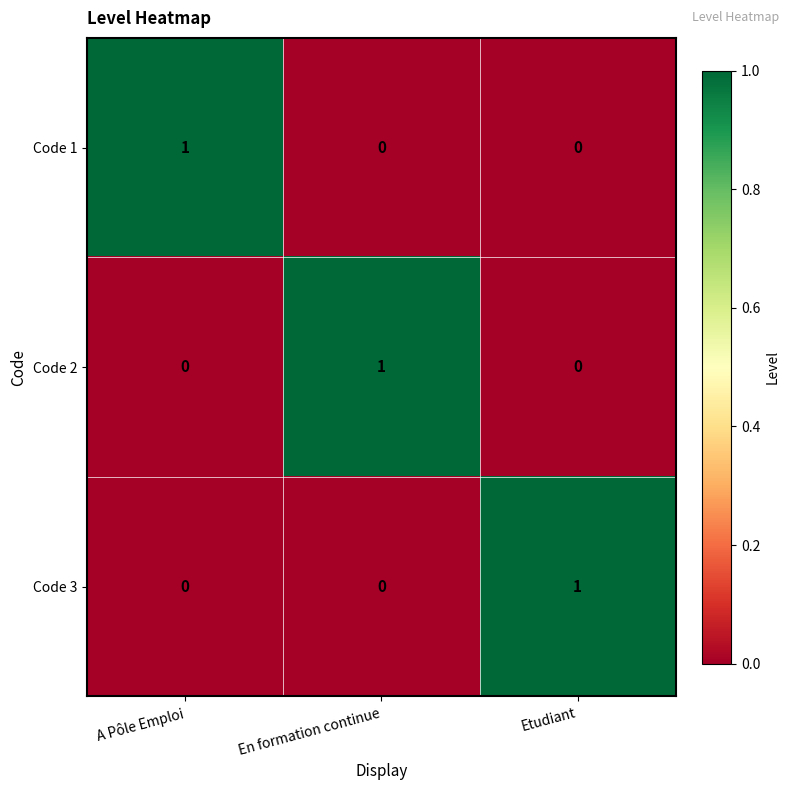

Count the Code 2 values in the range 0 to 1.

3